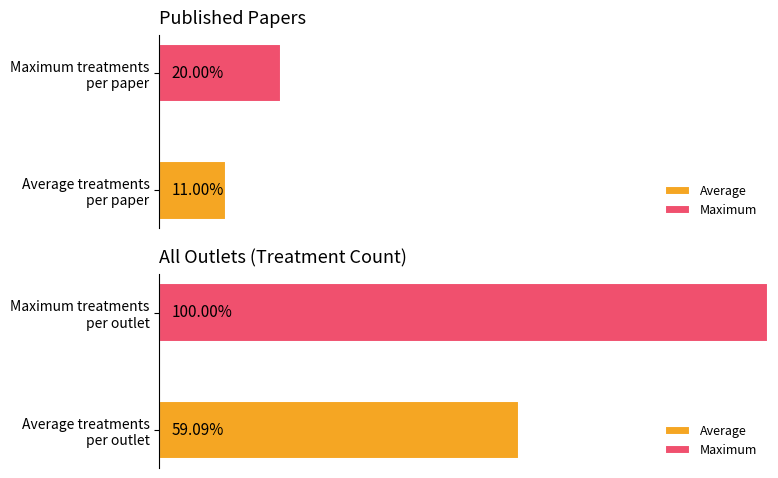

The chart shows a value of 15 at 2017. True or false?

False